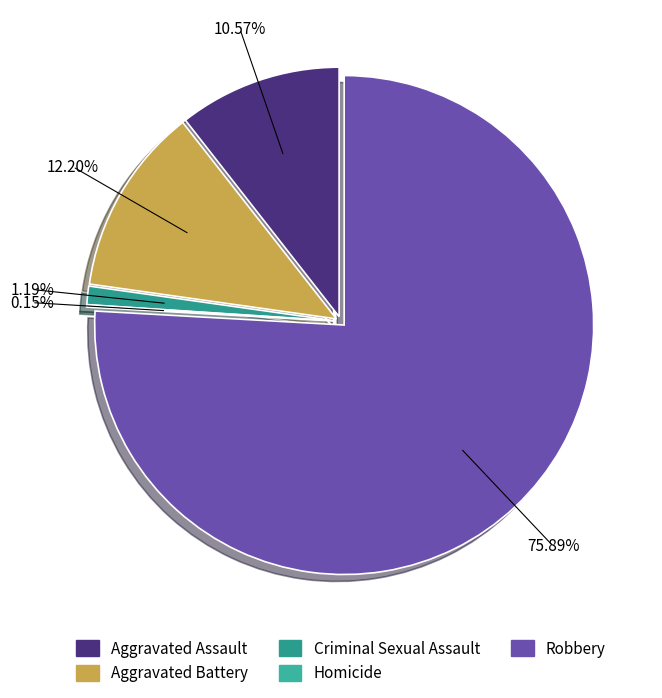

Is it true that Aggravated Assault is 17% of the pie?

False